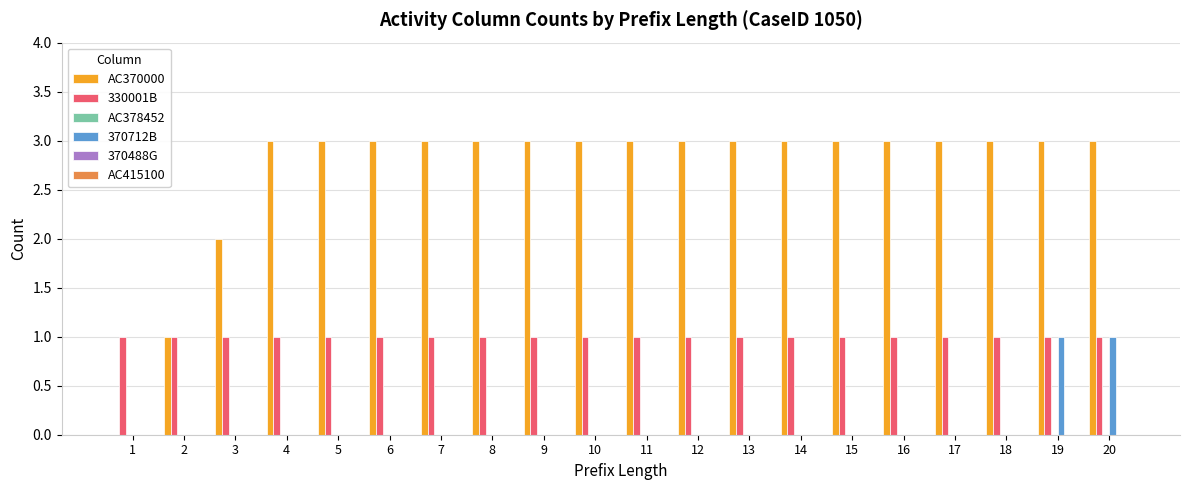

What is the sum of all 370712B values?

2